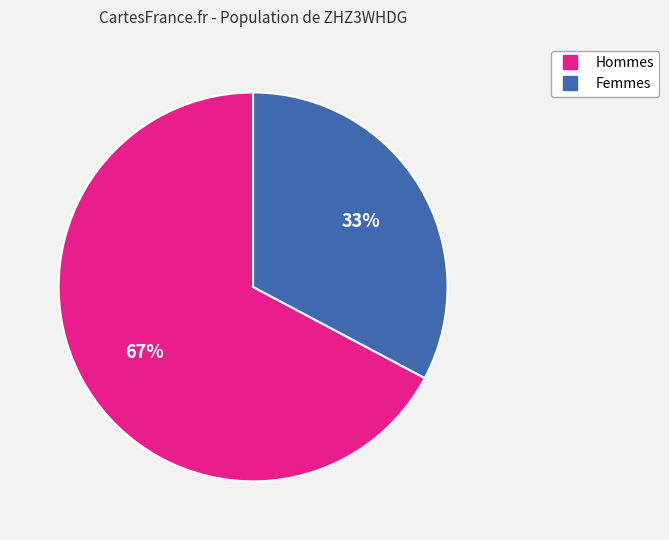

To the nearest percent, what is the average slice percentage?

50%